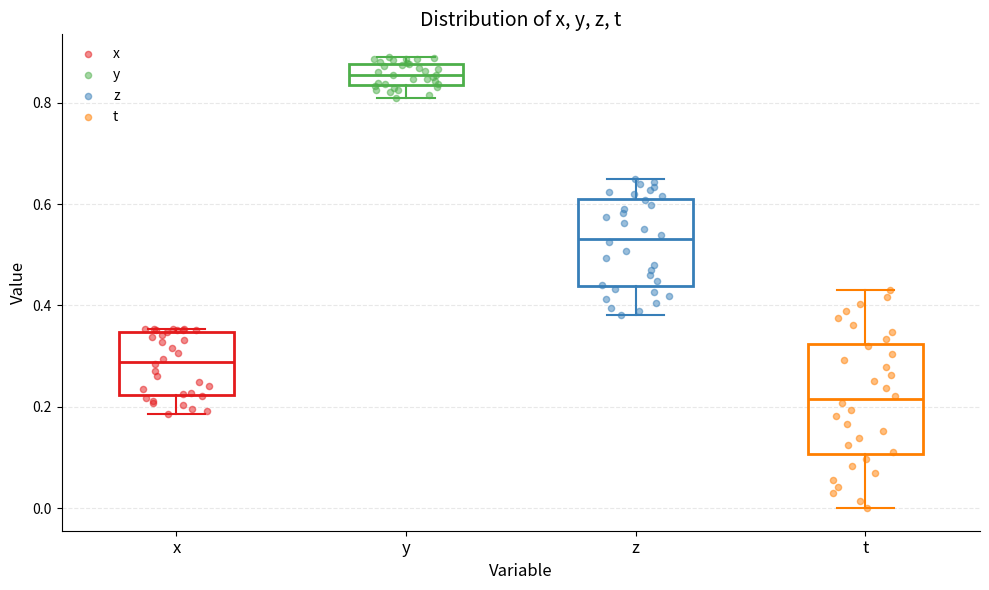

Reading left to right, read every box against the y-axis: the position of its median line, the range the box covers, and the ends of its whiskers. The values are not printed on the chart, so give them approximately, as read against the axis.

x: median 0.28, box 0.22 to 0.34, whiskers 0.18 to 0.36
y: median 0.86, box 0.84 to 0.88, whiskers 0.80 to 0.90
z: median 0.54, box 0.44 to 0.60, whiskers 0.38 to 0.64
t: median 0.22, box 0.10 to 0.32, whiskers 0.00 to 0.44